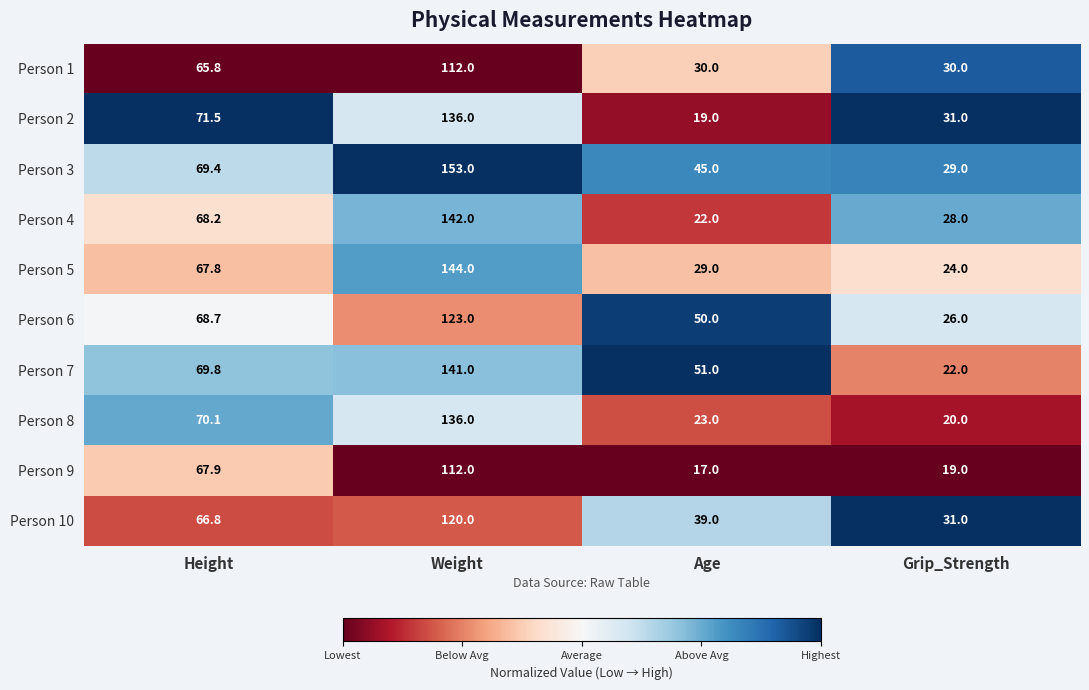

The Person 8 series shows 39.4 at Height. True or false?

False